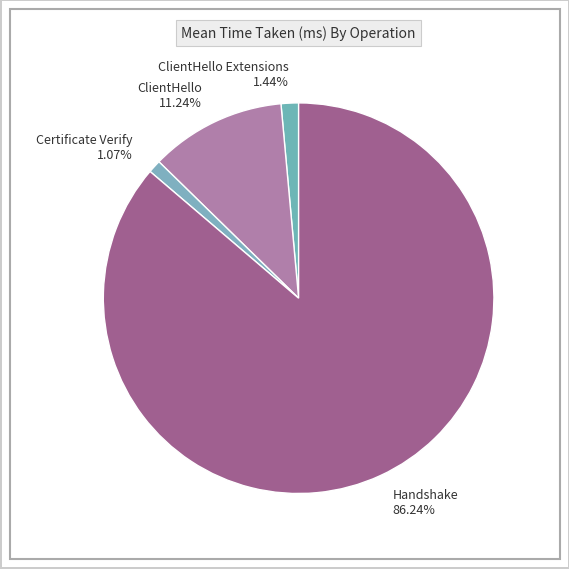

Combined, do ClientHello 11.24% and ClientHello Extensions 1.44% account for over 50%?

No